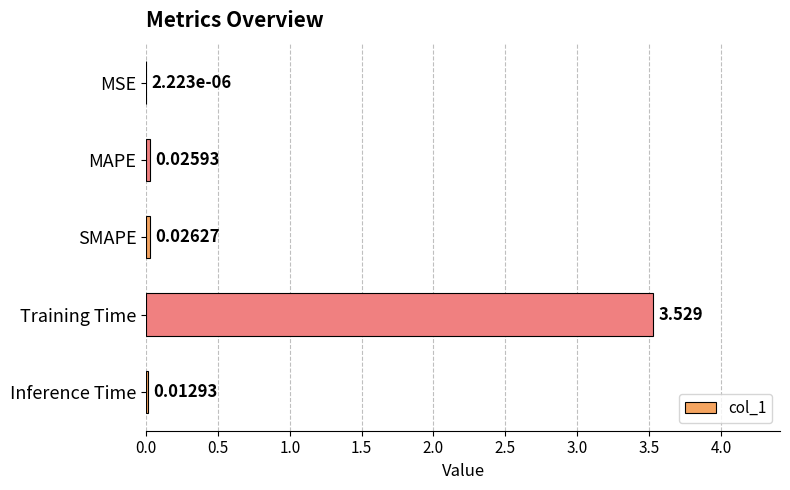

Which has a higher value, MSE or MAPE?

MAPE